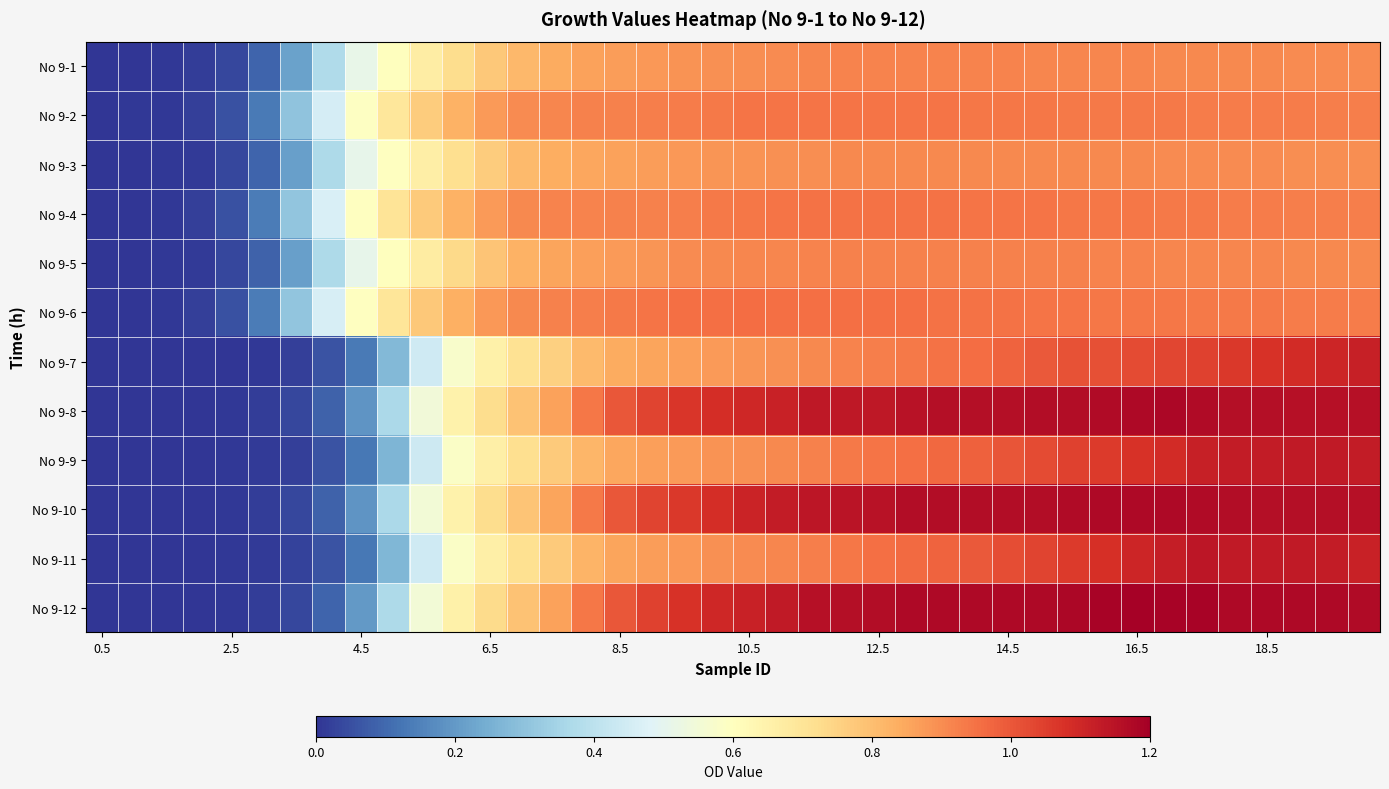

At how many categories does at least one series exceed 0?

40